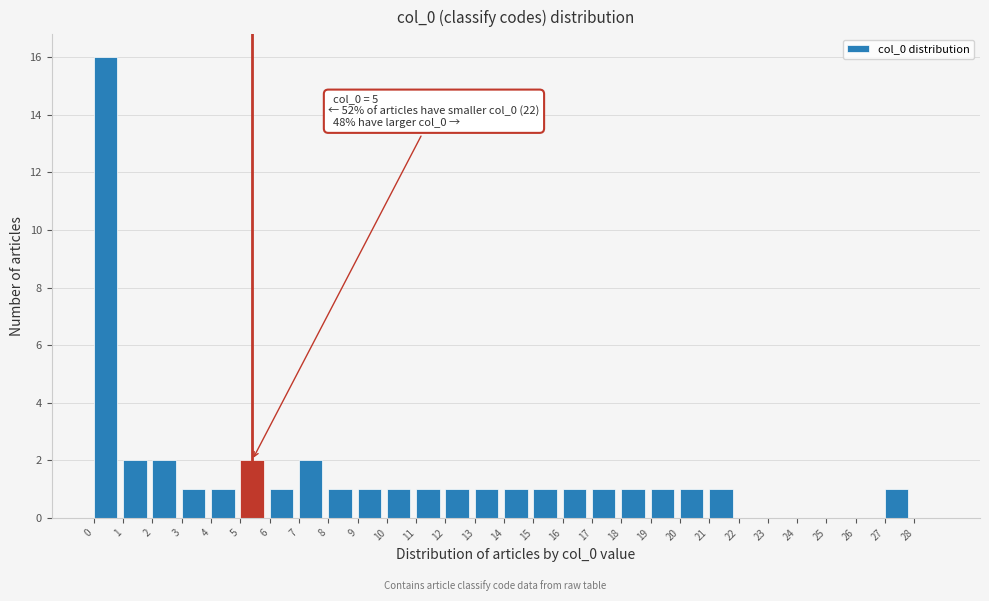

Over which range of the x-axis is the bar tallest?

0 to 1